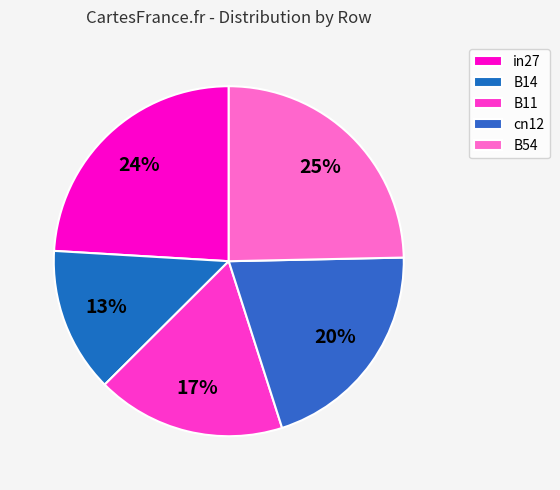

Count the number of slices in the pie.

5